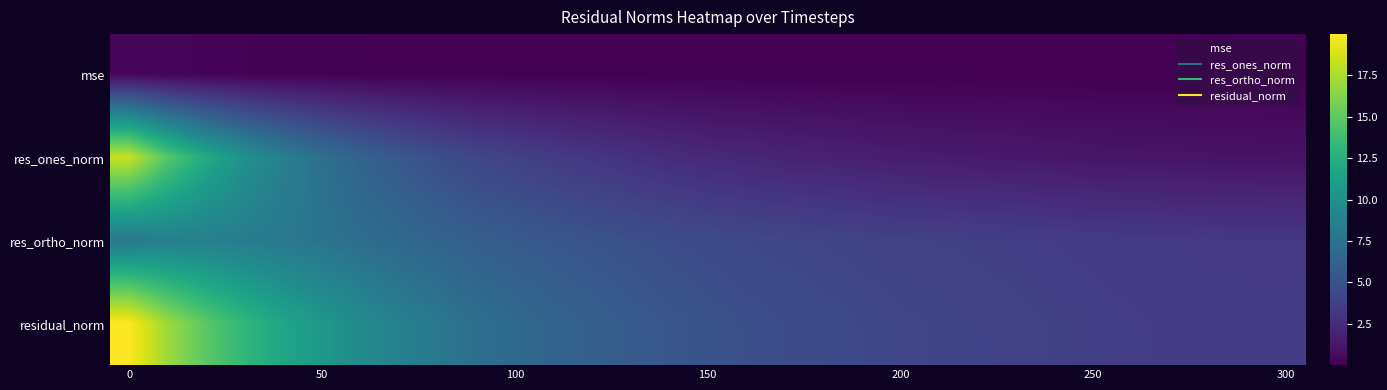

Rank the series by their maximum value, from highest to lowest.

residual_norm, res_ones_norm, res_ortho_norm, mse